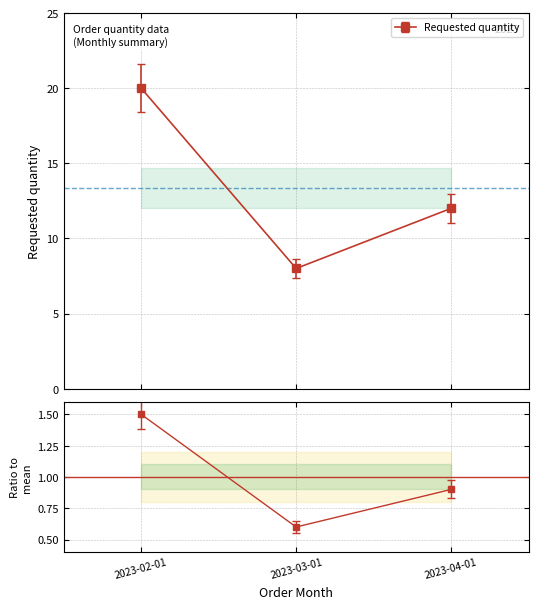

What is the greatest value displayed?

20